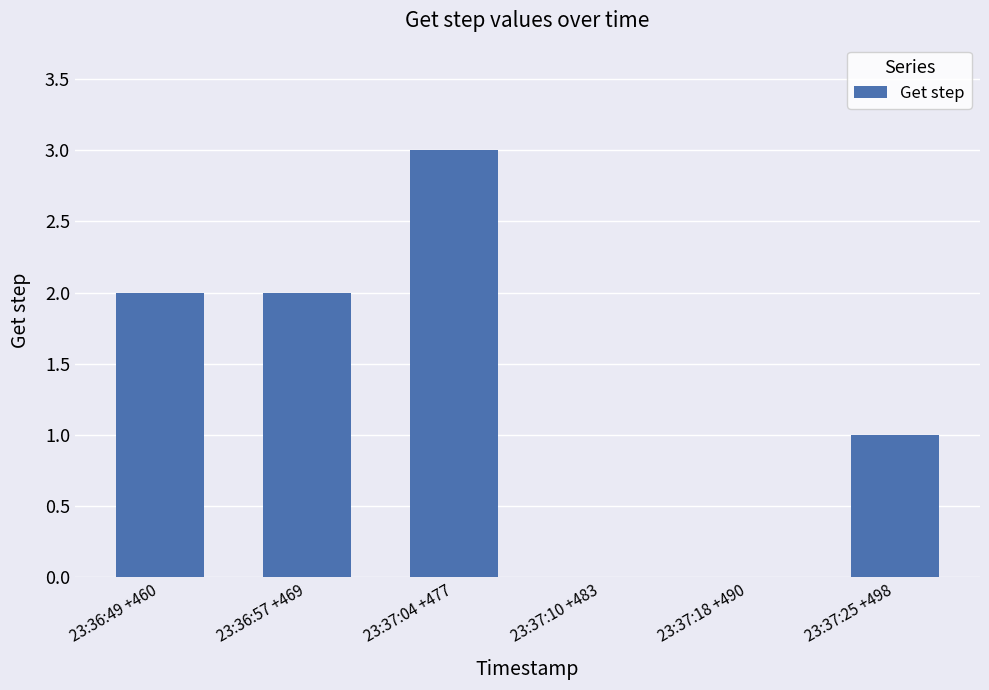

What is the sum of all values?

8